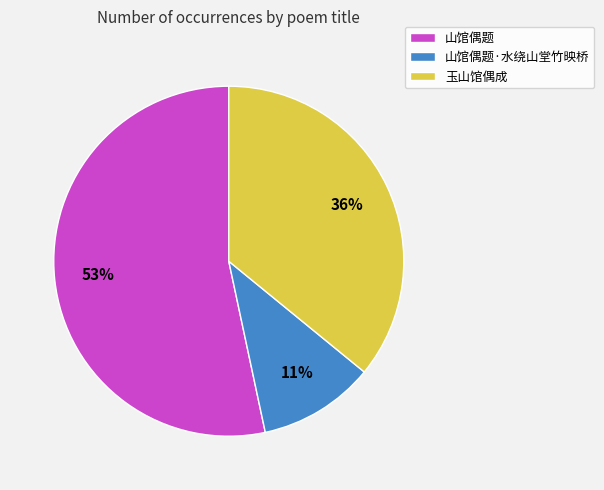

What is the ratio of the value at 山馆偶题 to the value at 玉山馆偶成?

1.5